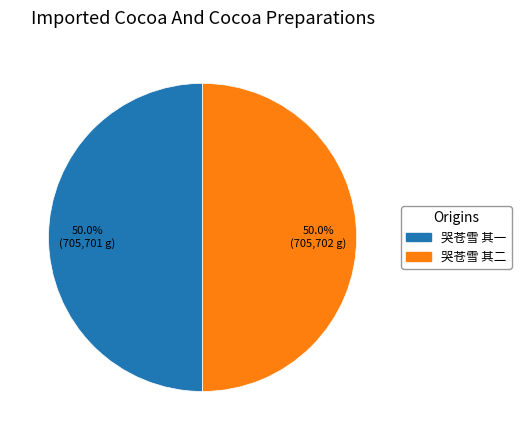

What percentage is NOT represented by 哭苍雪 其一?

50.0%